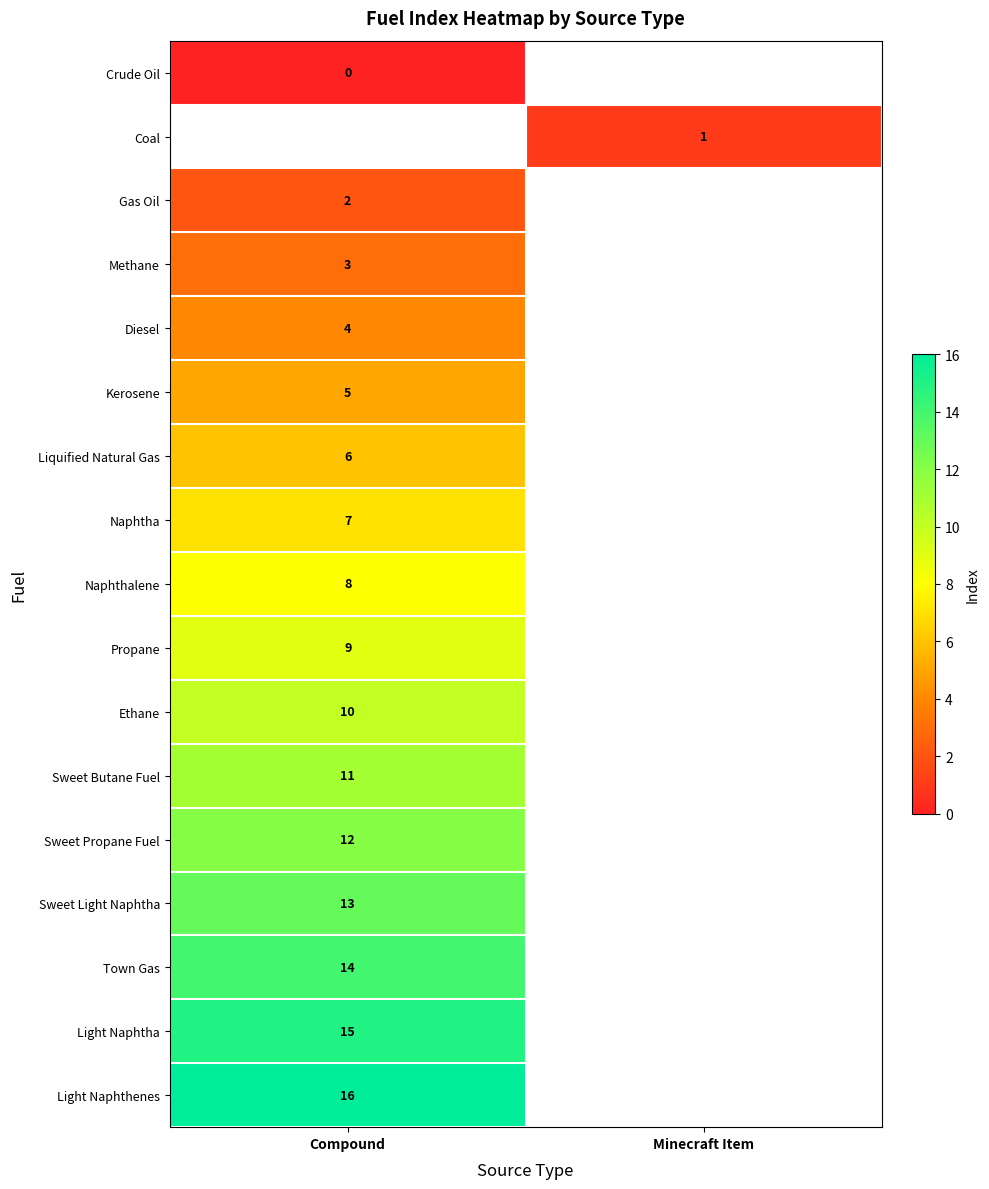

The Light Naphthenes series shows 16 at Compound. True or false?

True